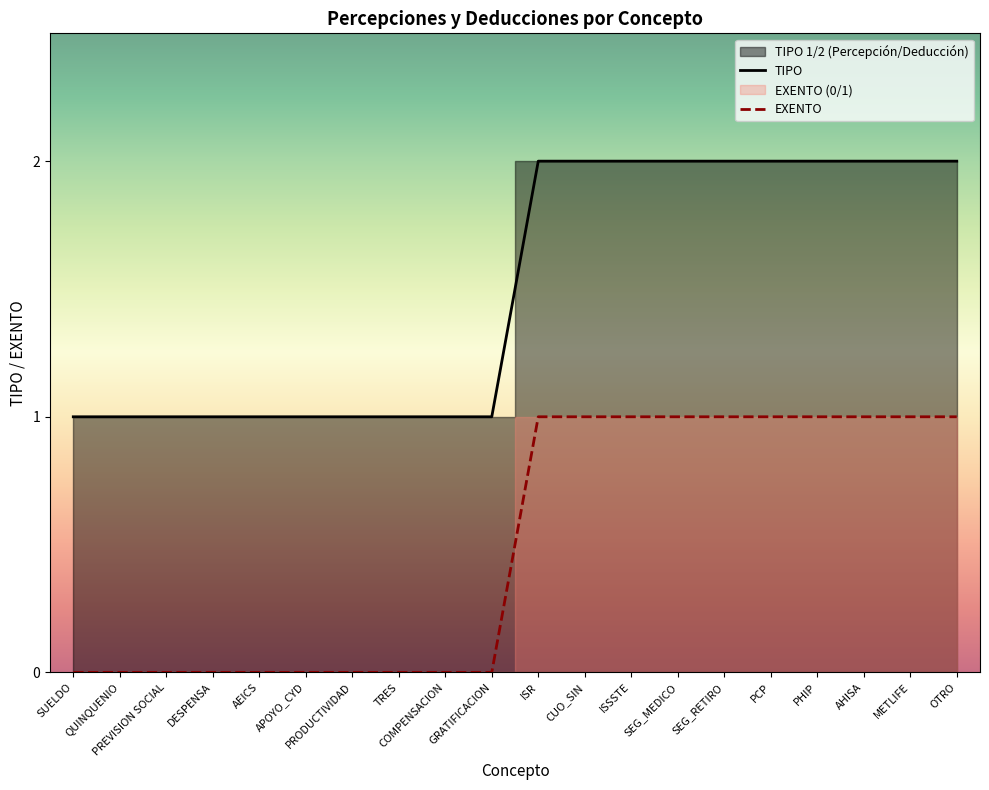

At which category is the sum across all series the highest?

ISR